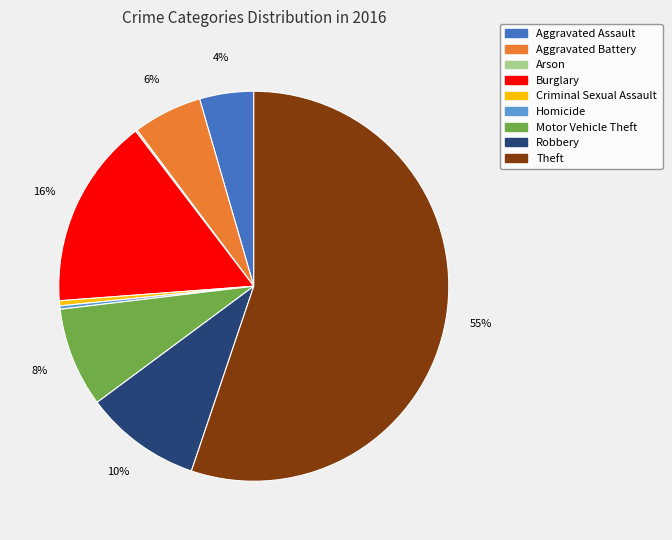

To the nearest percent, what portion does Motor Vehicle Theft represent?

8%